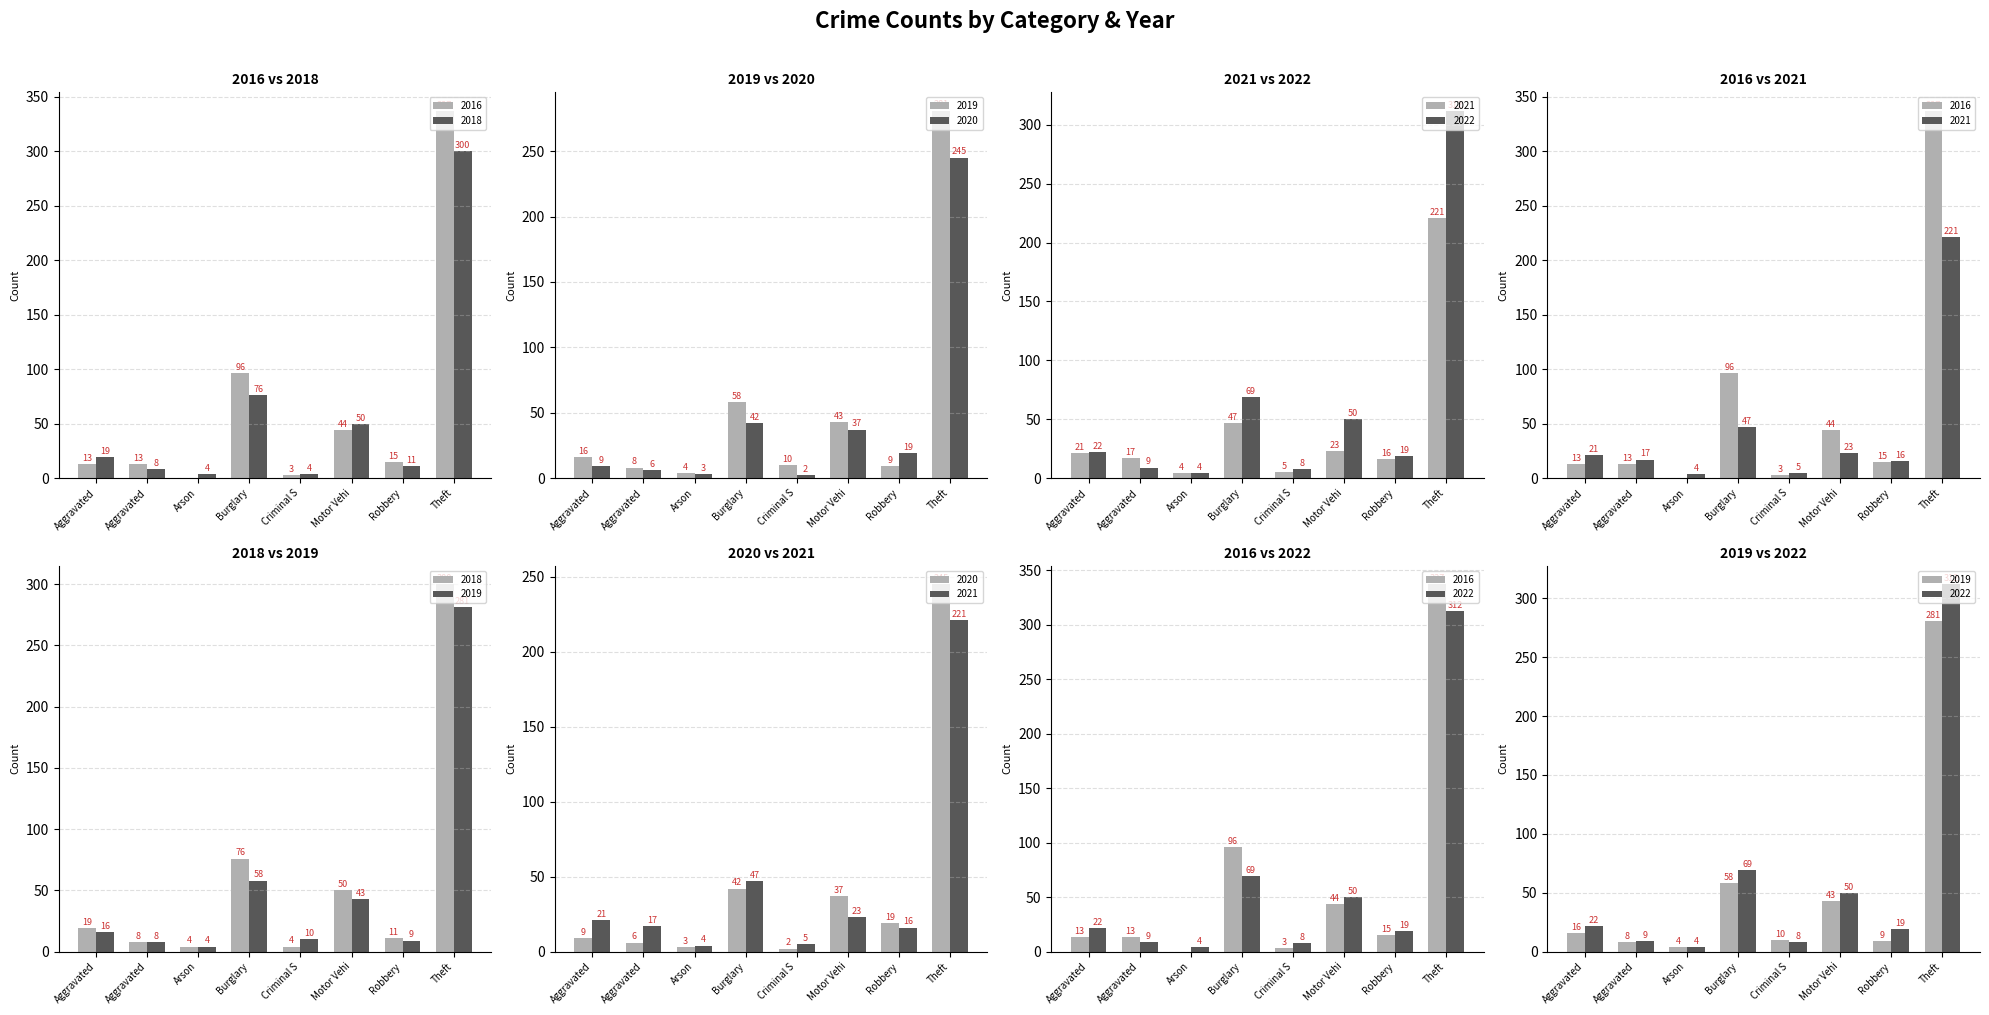

Where is 2018 nearest to the value 152?

Burglary